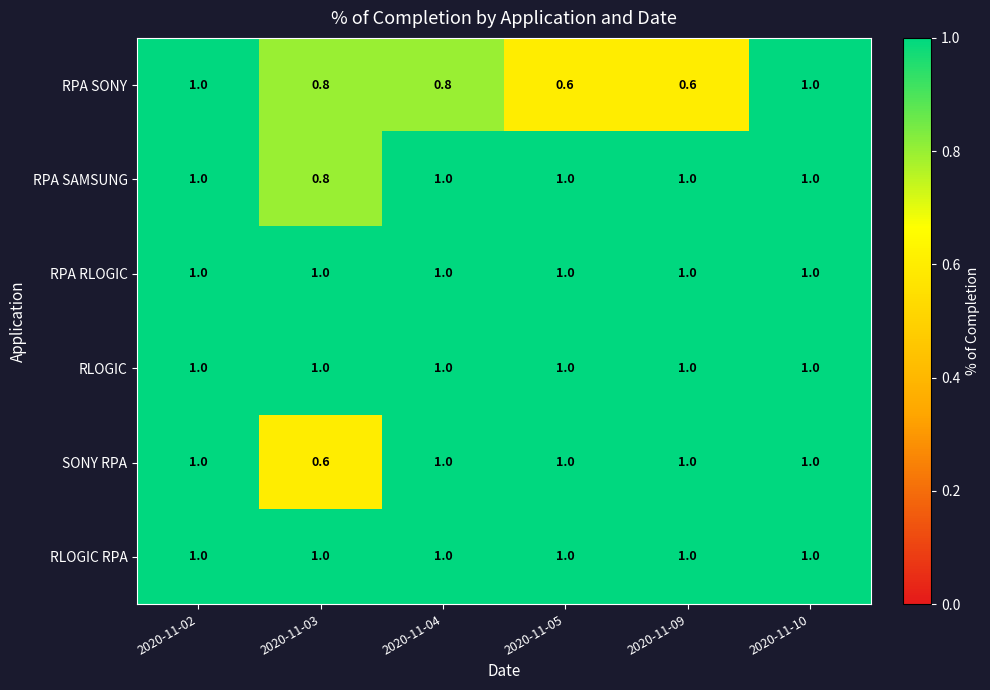

What is the minimum value for RPA SONY?

0.6